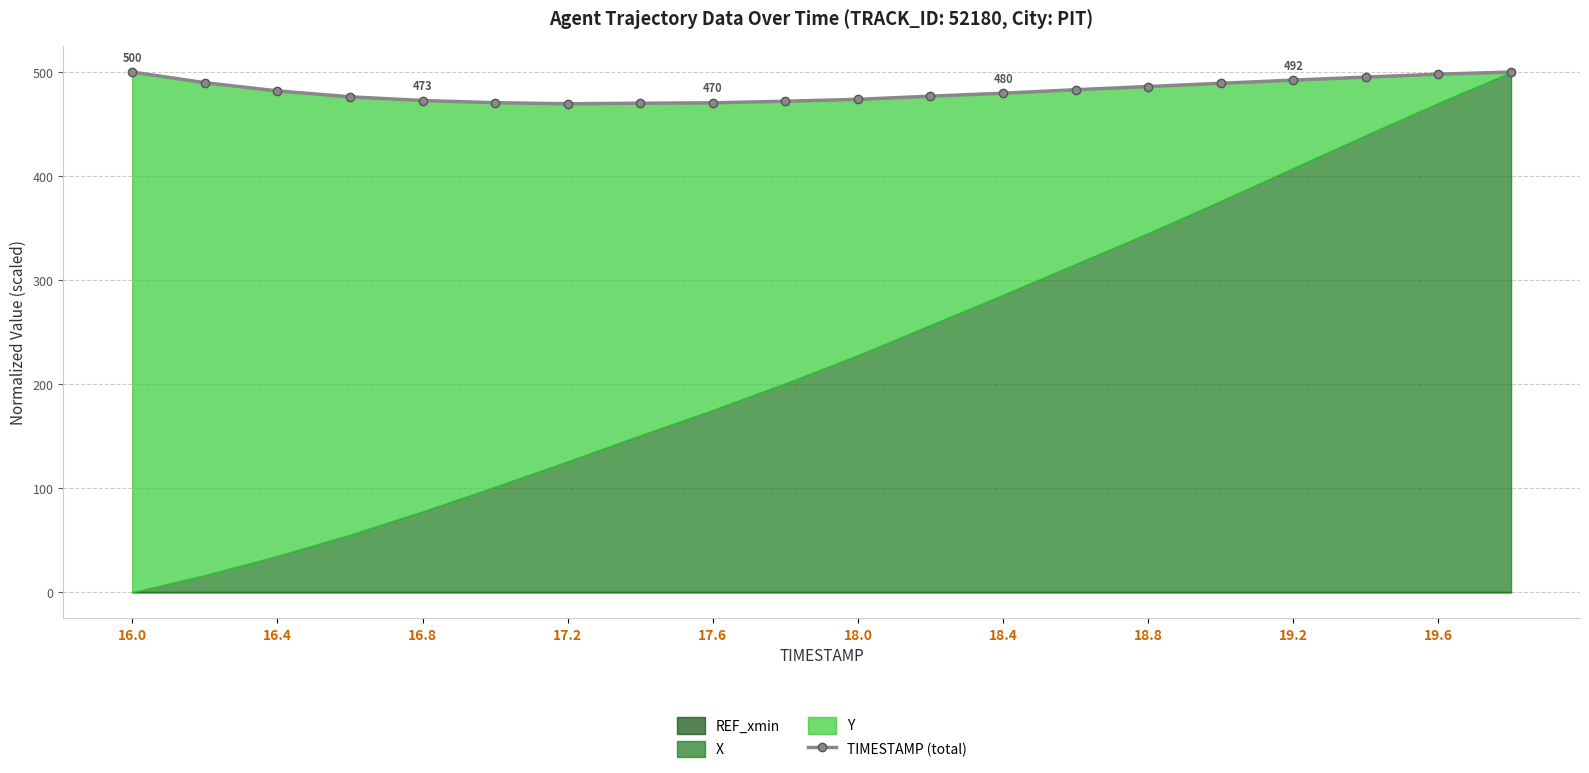

Reading left to right, transcribe all the data shown in this chart.

500.0	489.8	481.9	476.2	472.7	470.6	469.5	470.1	470.4	472.0	473.8	476.8	479.7	483.0	486.1	489.2	492.3	495.2	498.0	500.0